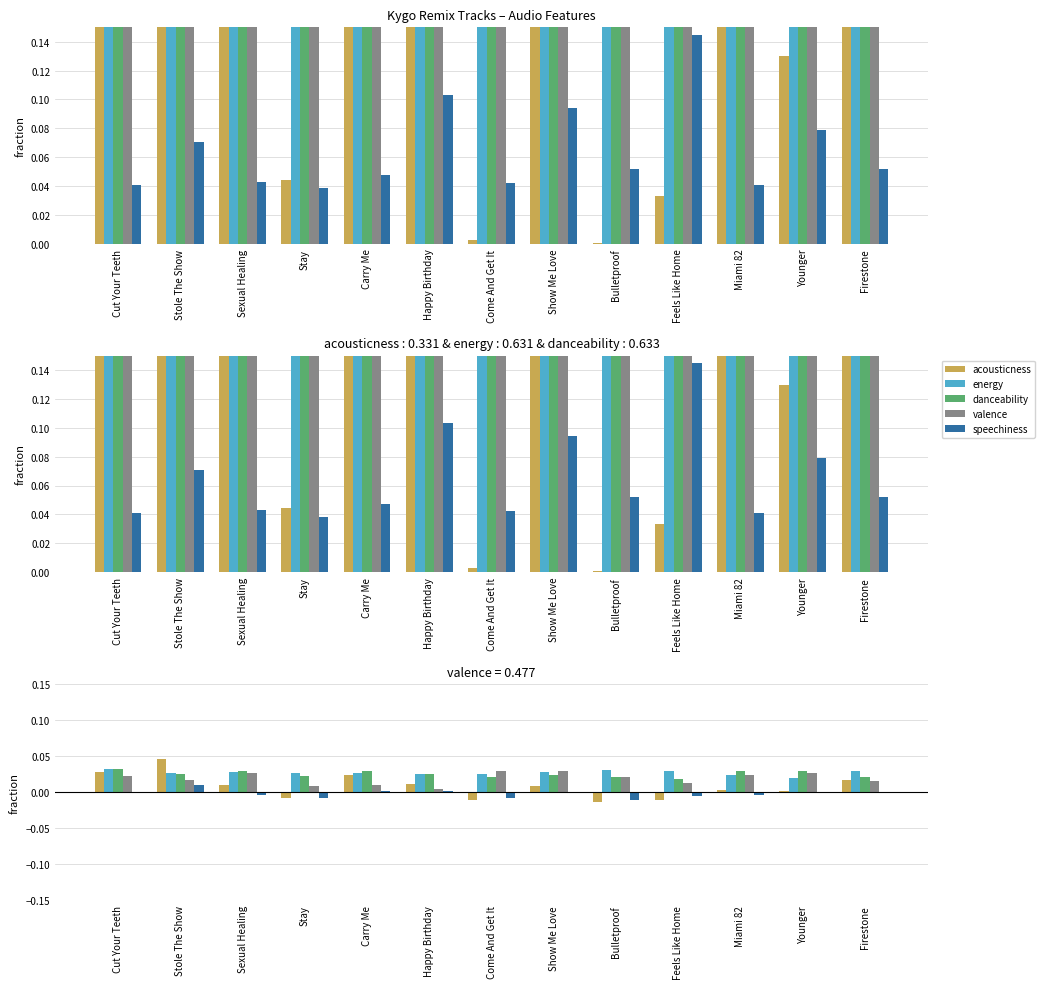

How many groups of bars are there?

13